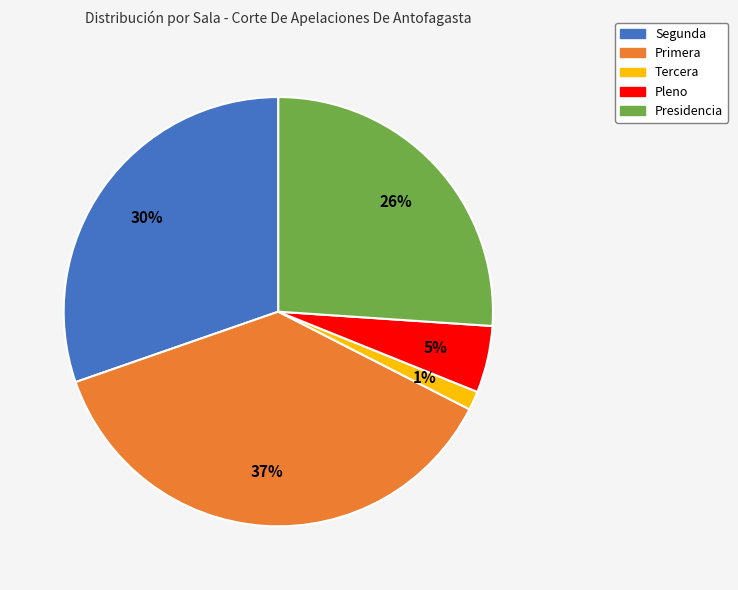

What is the smallest slice in the pie chart?

Tercera